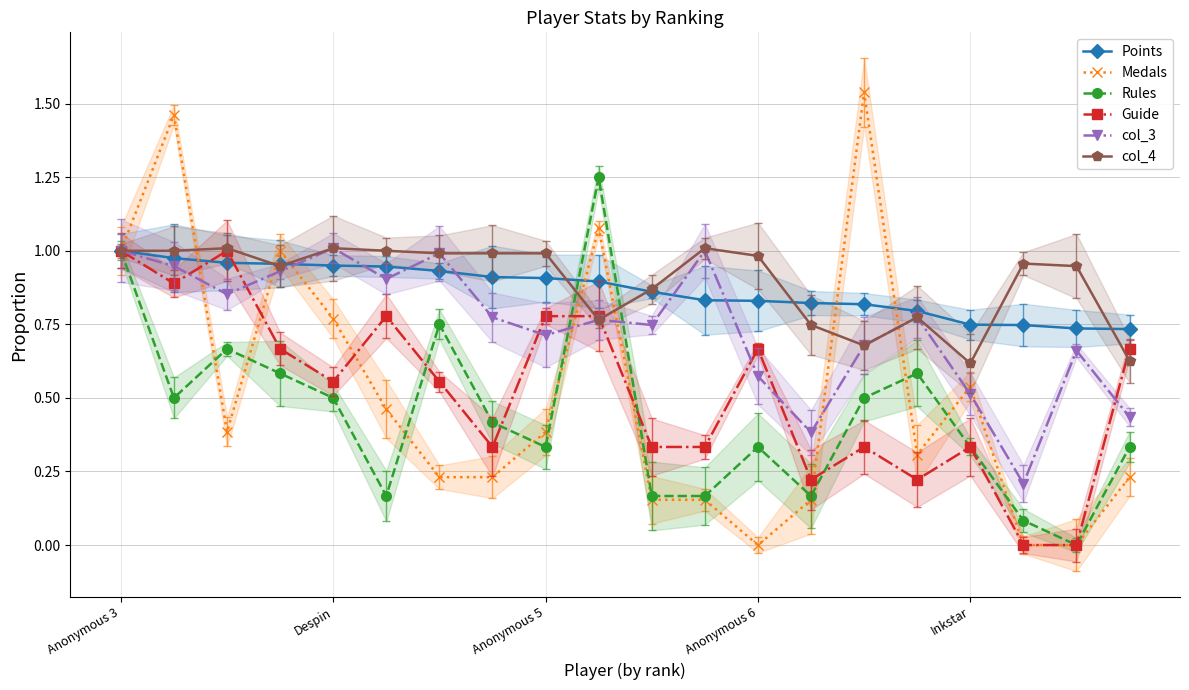

Is it true that col_4 equals 1.7 at Despin?

False